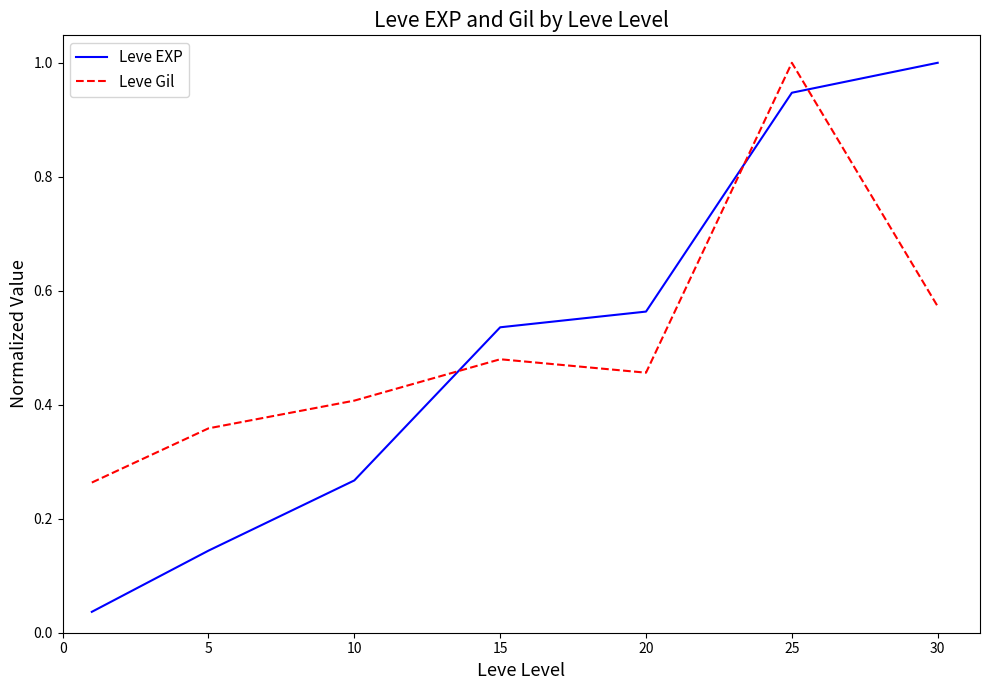

Which series has the widest spread of values?

Leve EXP